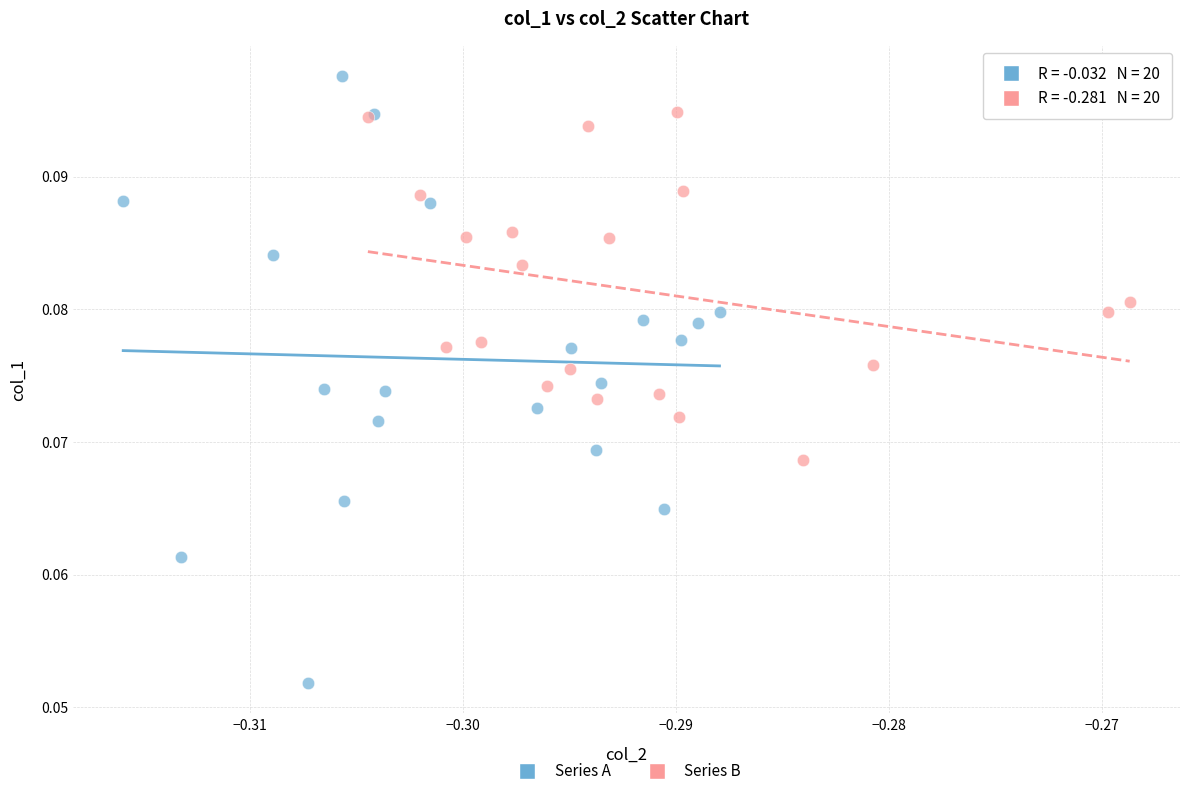

What are all the series names shown in the legend?

Series A, Series B